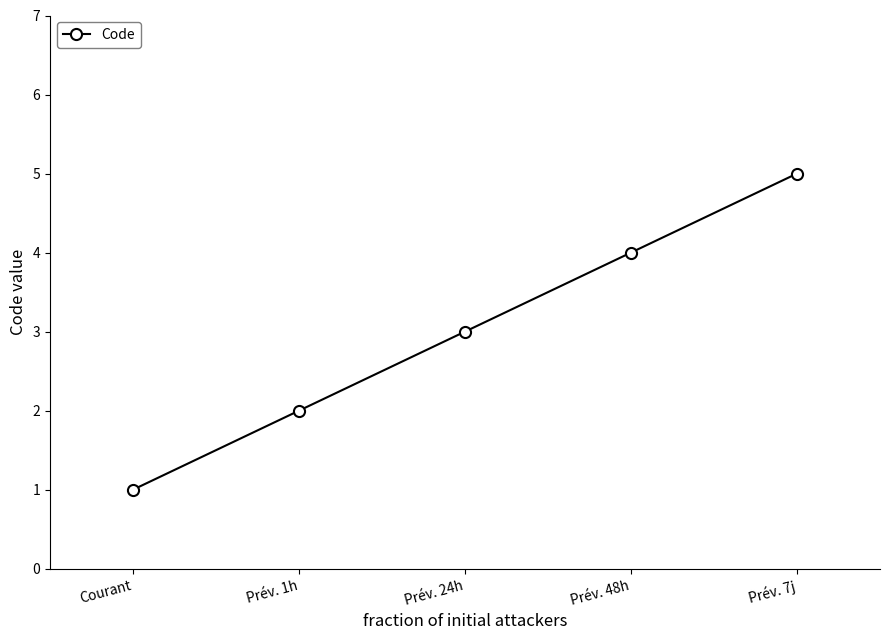

Which has a higher value, Prév. 48h or Prév. 1h?

Prév. 48h